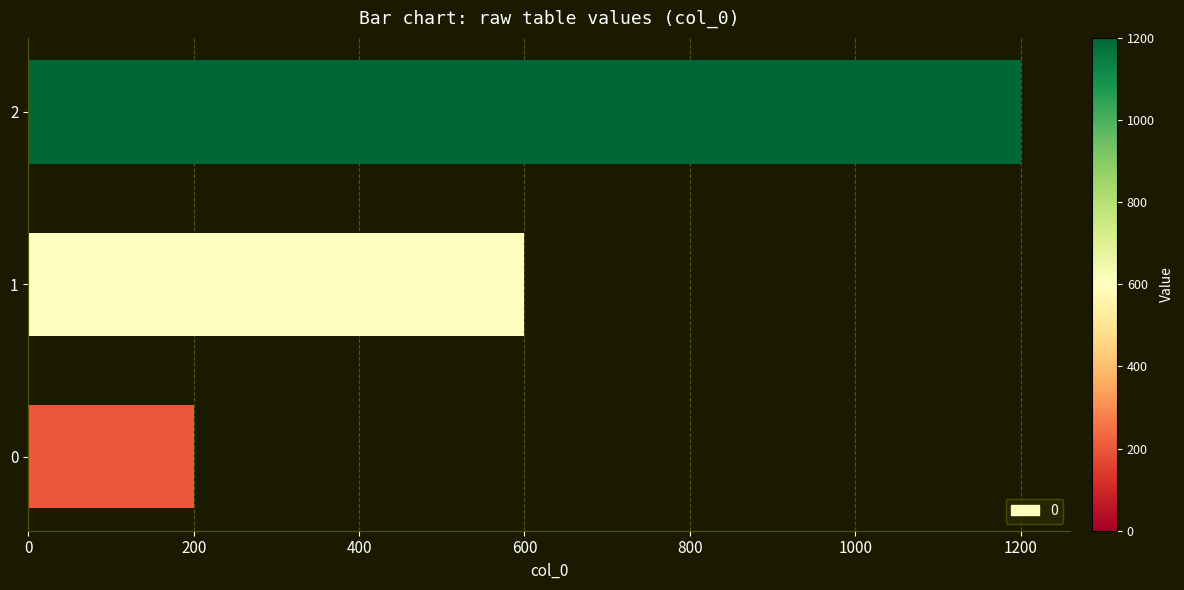

How many data points does each series have?

3